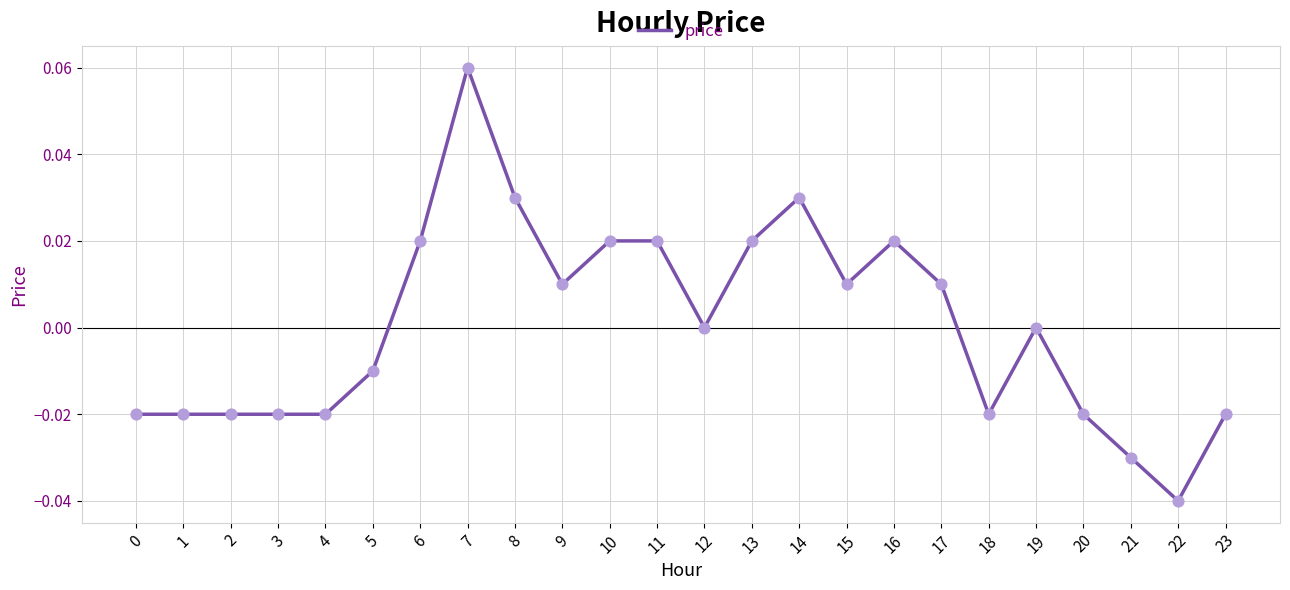

Between 1 and 17, which is larger?

17